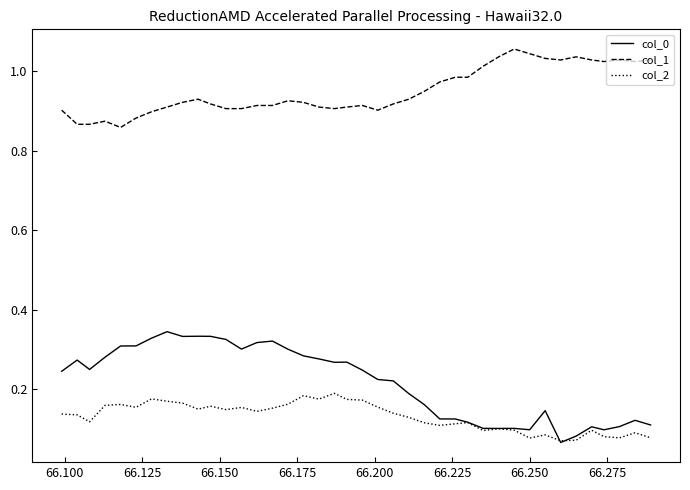

Rank the series by their maximum value, from lowest to highest.

col_2, col_0, col_1